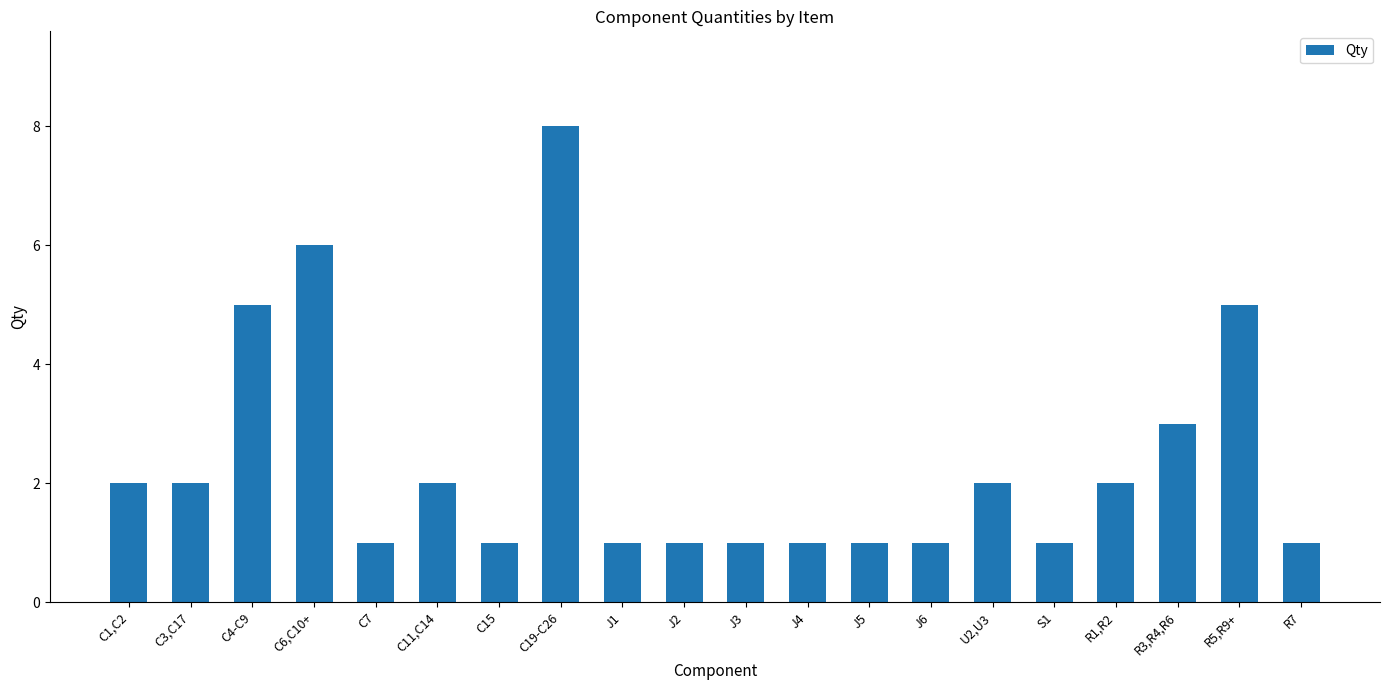

How many values are between 1 and 3?

16